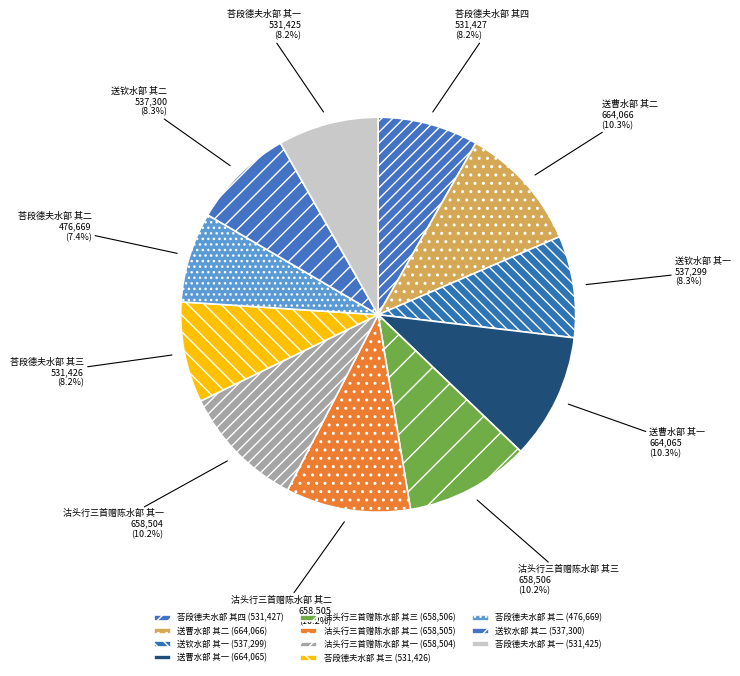

Between 送曹水部 其一 and 荅段德夫水部 其一, which is larger?

送曹水部 其一